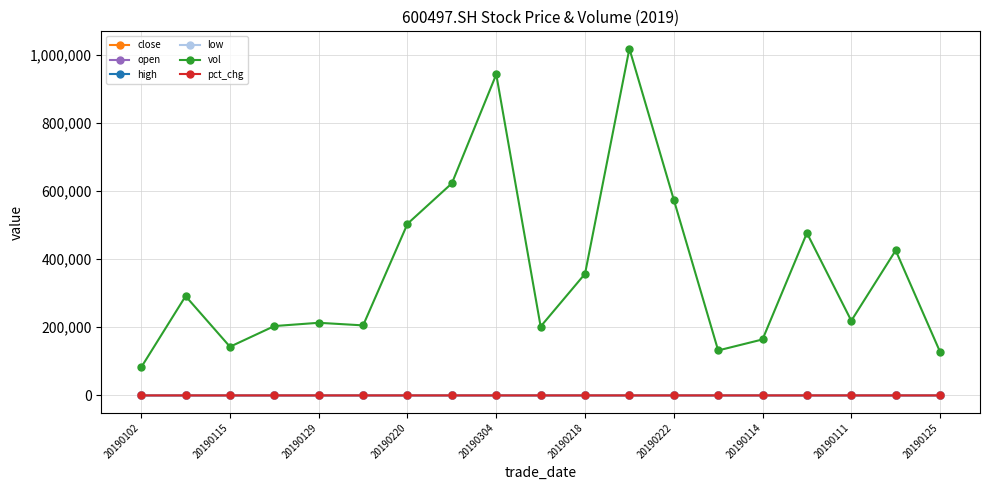

What is the maximum value for low?

5.4